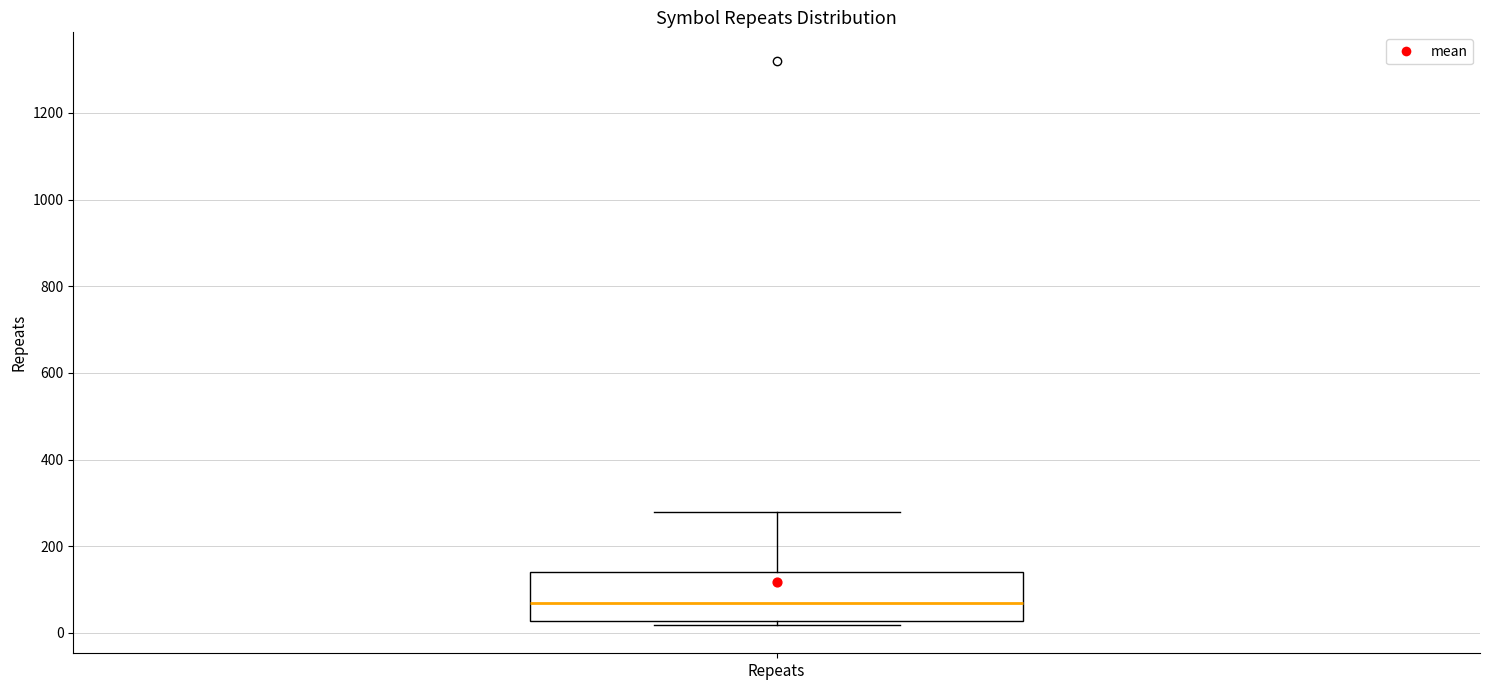

Transcribe this box plot: give where the median line is, the range the box spans, and where the two whiskers end, as read against the y-axis. The values are not printed on the chart, so give them approximately, as read against the axis.

median 60, box 20 to 140, whiskers 20 (just below the box's lower edge) to 280